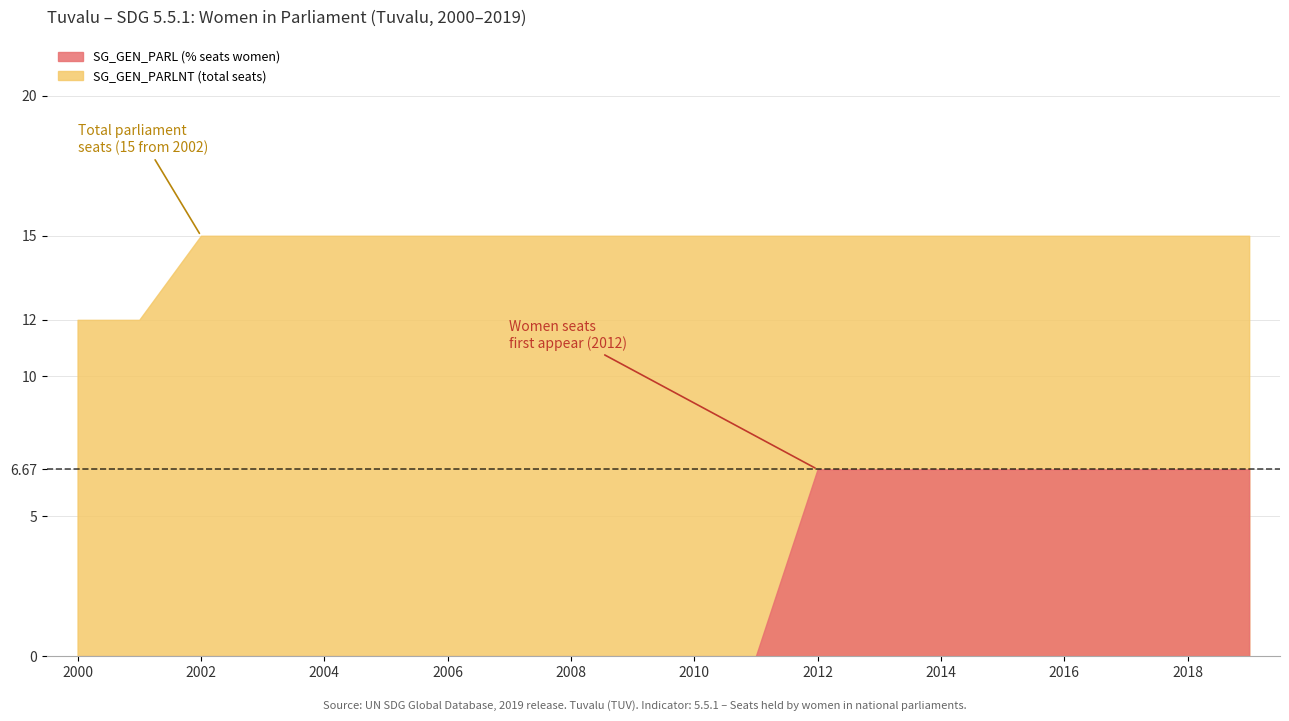

The value of SG_GEN_PARL (% seats women) at 2018 is 6.7. True or false?

True